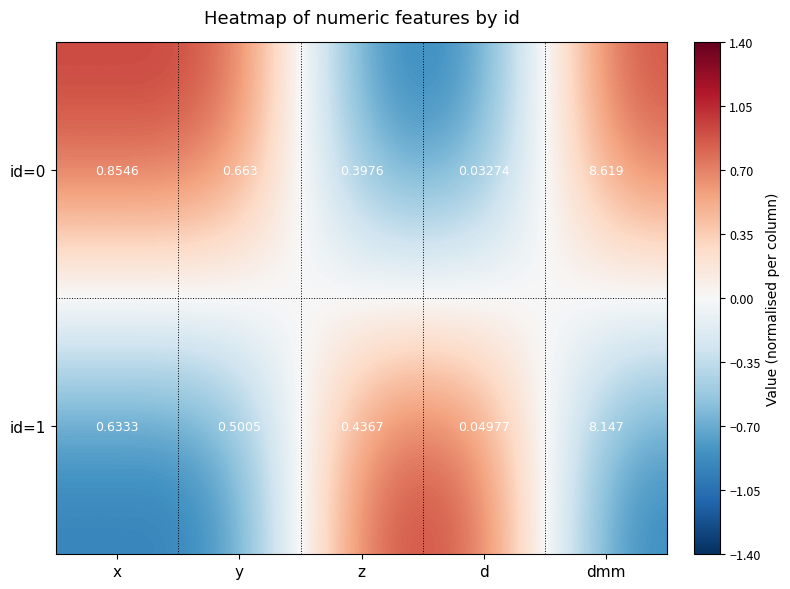

At which category does the chart reach its peak across all series?

dmm